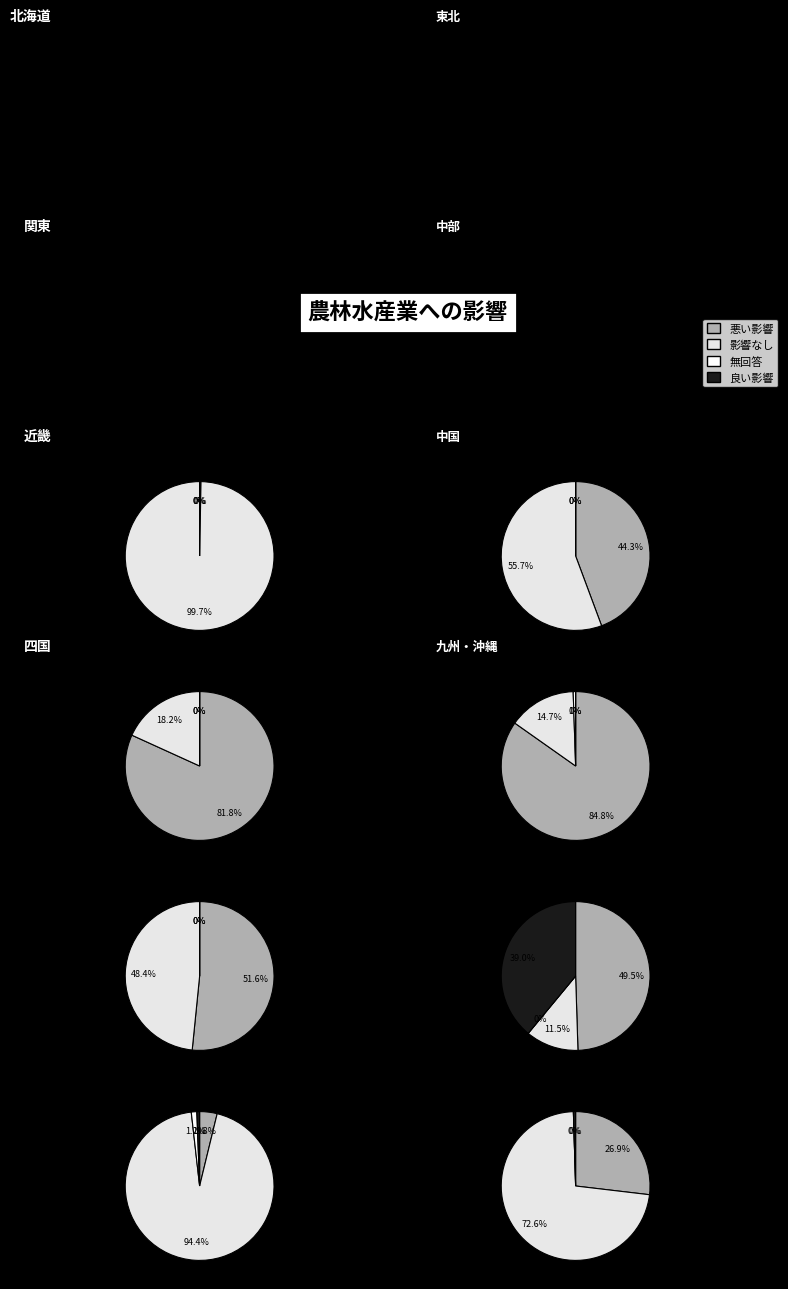

Which series has the widest spread of values?

影響なし